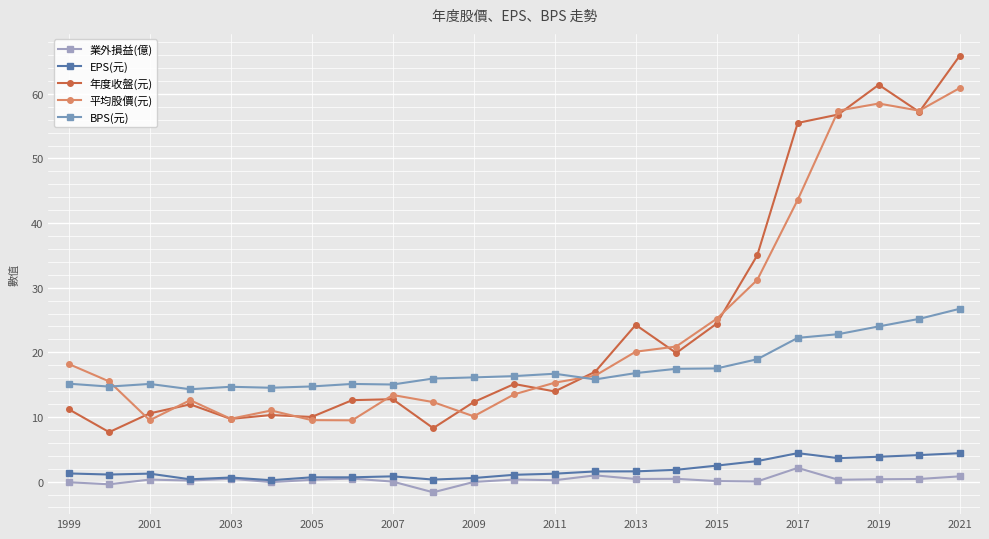

True or false: 年度收盤(元) and EPS(元) intersect in this chart.

False